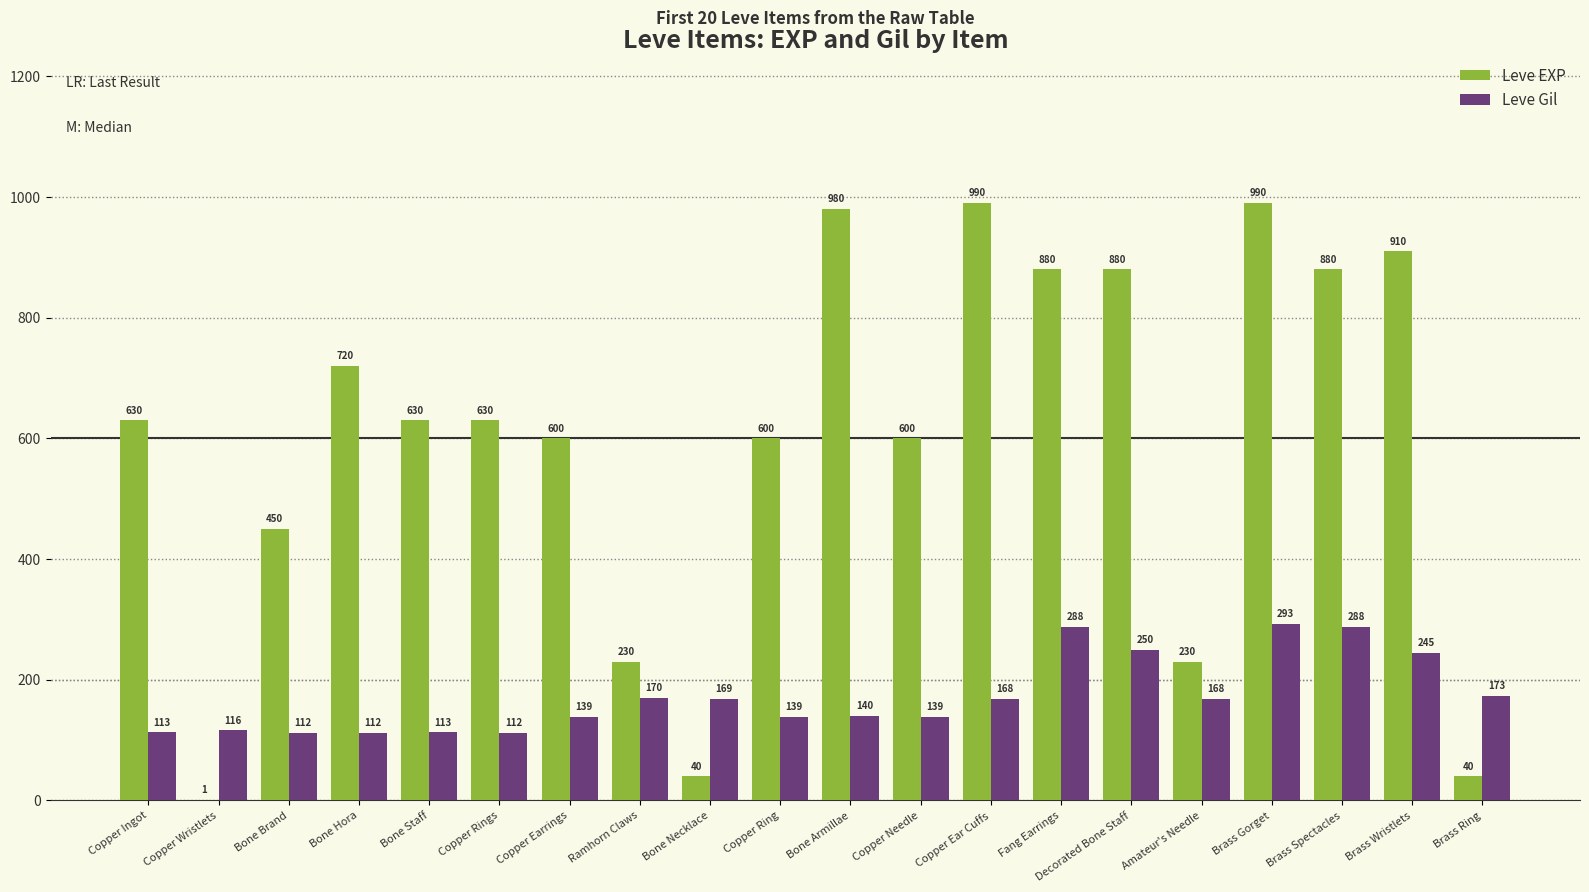

What is the sum of all Leve EXP values?

11911